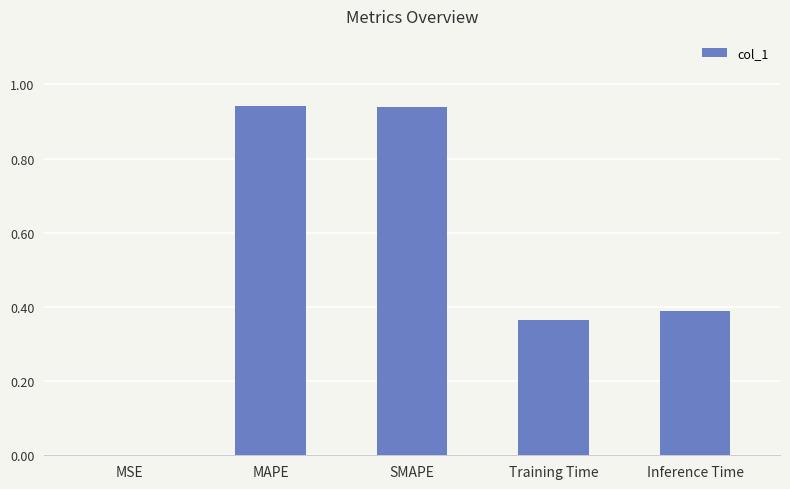

What is the sum of all values?

2.6